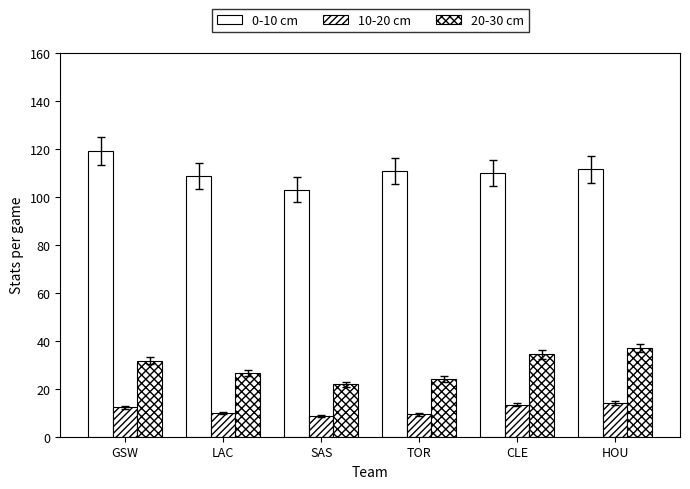

Reading left to right, transcribe all the data shown in this chart.

0-10 cm: GSW=119.1	LAC=108.7	SAS=103.0	TOR=110.8	CLE=110.0	HOU=111.4
10-20 cm: GSW=12.2	LAC=10.0	SAS=8.8	TOR=9.3	CLE=13.3	HOU=14.0
20-30 cm: GSW=31.7	LAC=26.6	SAS=21.9	TOR=24.0	CLE=34.3	HOU=37.0